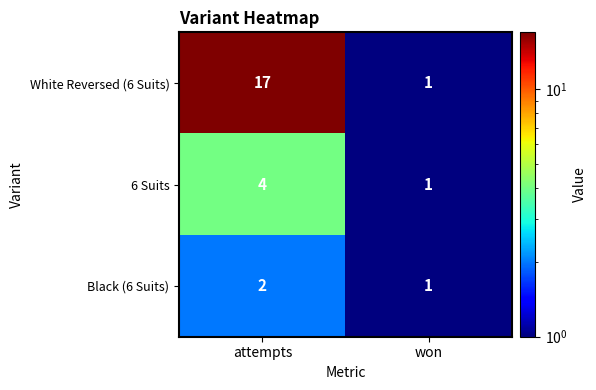

What is the maximum value shown in the chart?

17